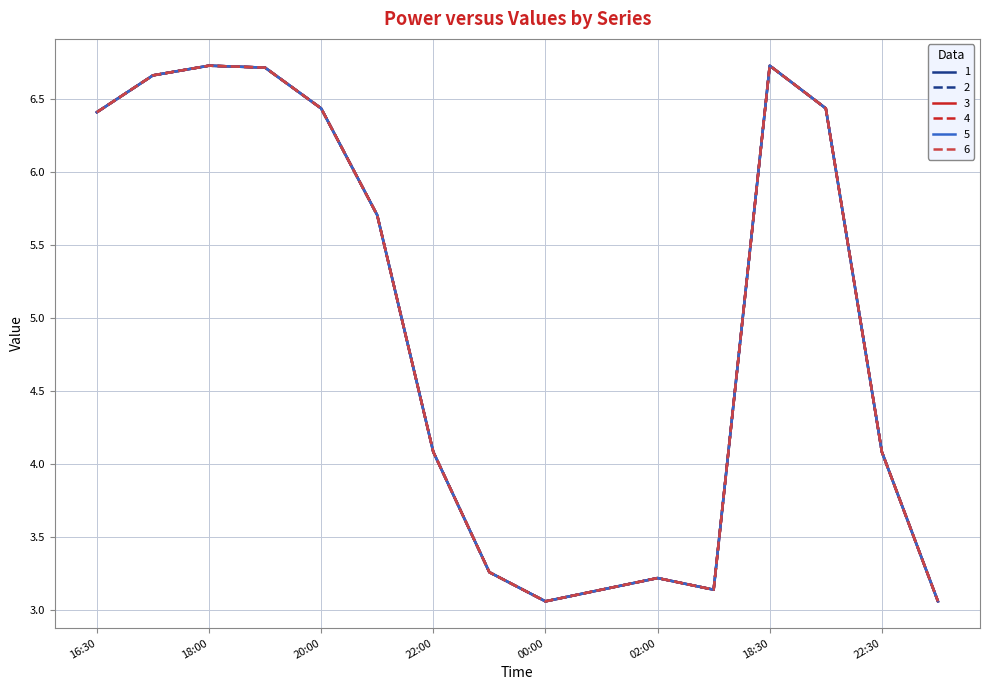

Does the chart display data point markers on the line(s)?

No